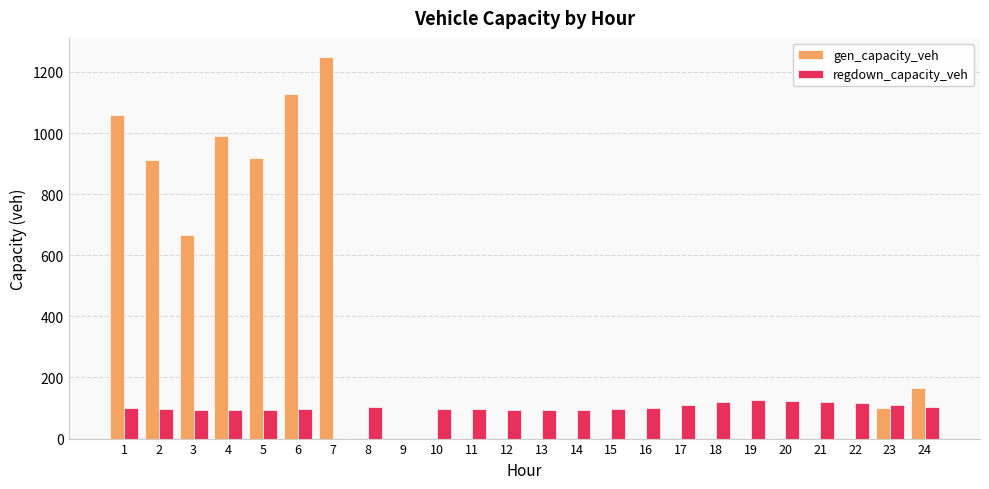

Which label corresponds to the largest value in the chart?

7